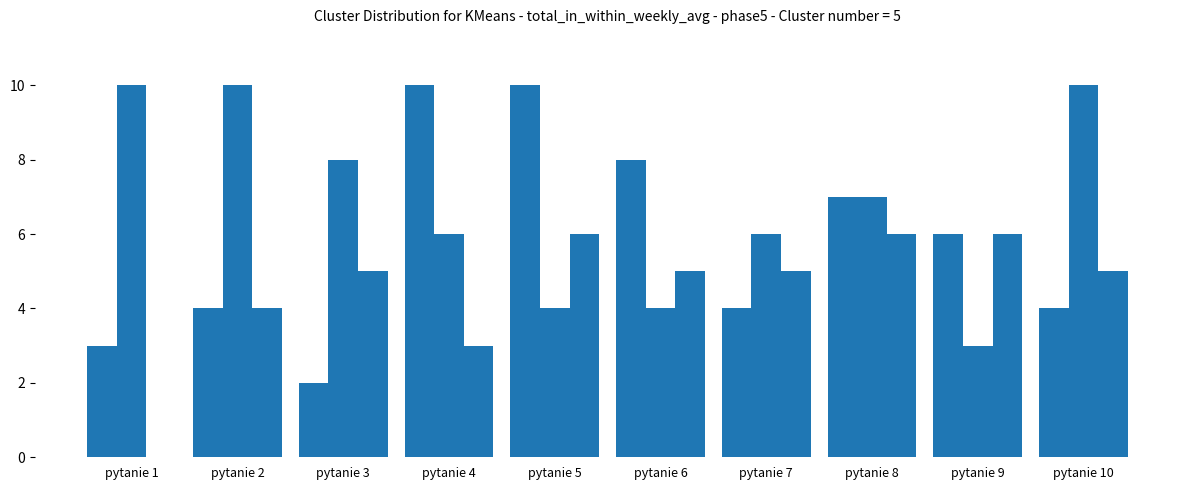

How many categories are shown in the chart?

10